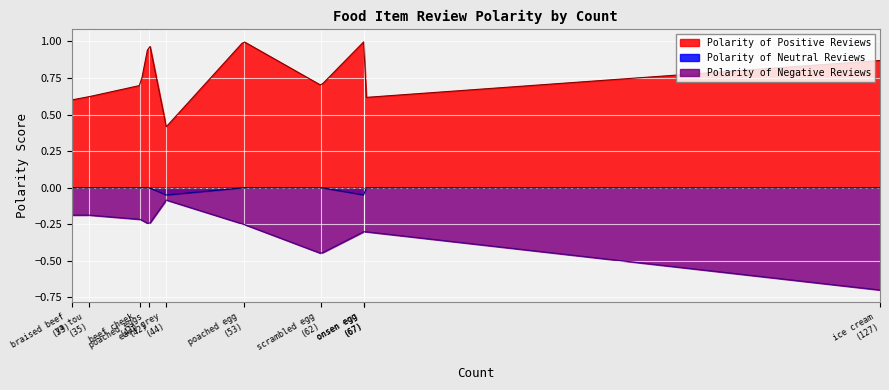

At which category does the chart reach its peak across all series?

onsen egg